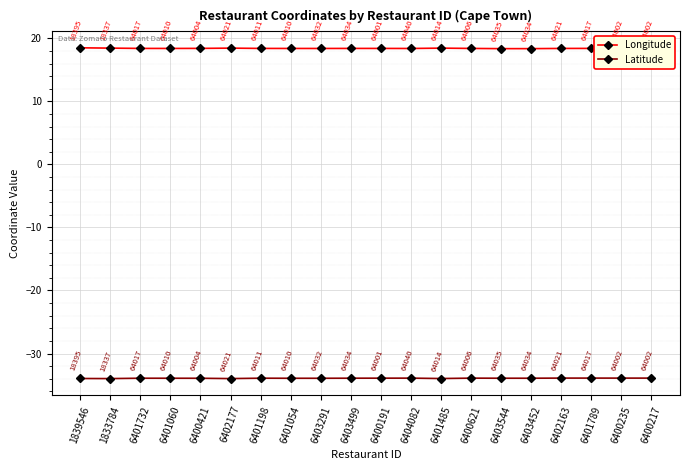

In Longitude, how many points are higher than both neighbors (excluding endpoints)?

4